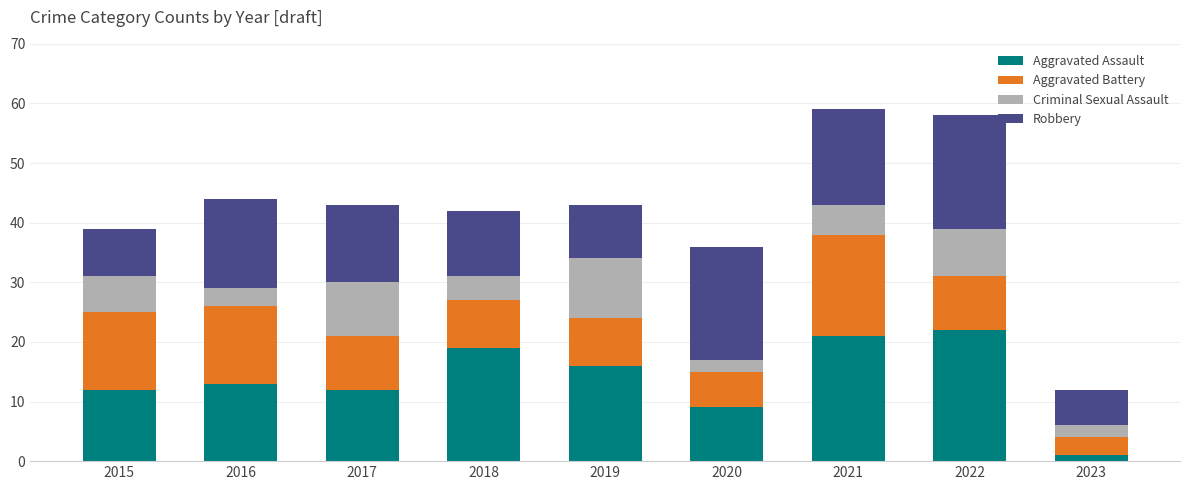

The Aggravated Assault series shows 16 at 2019. True or false?

True